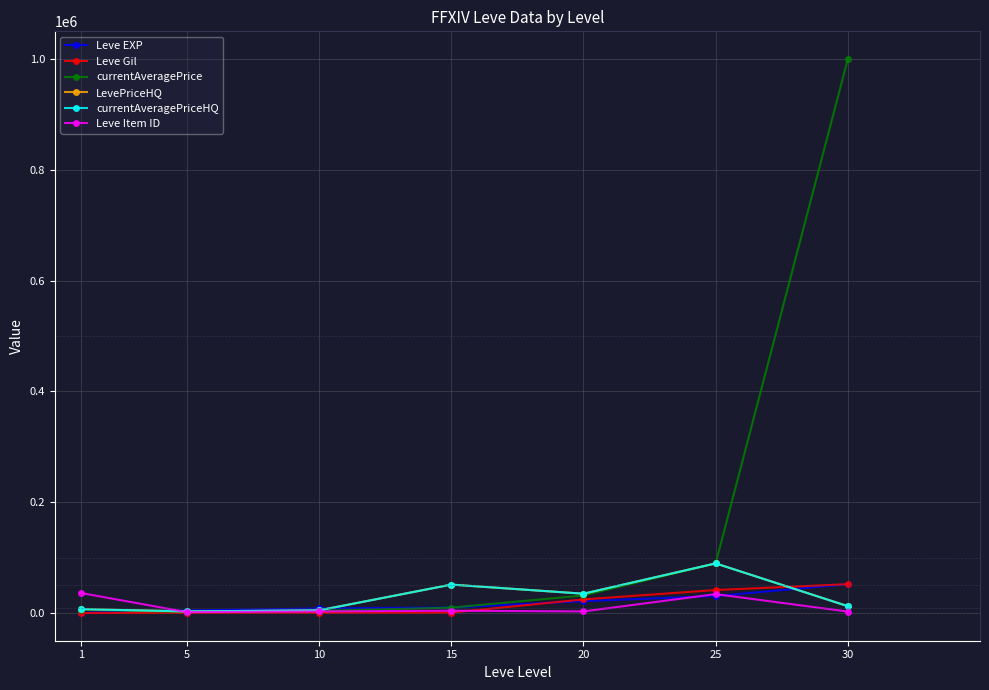

Is this an area chart (filled region under the line)?

No